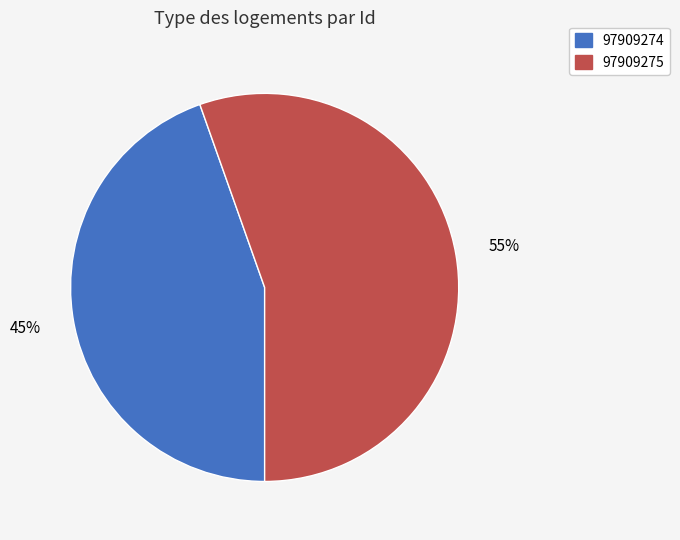

To the nearest percent, what is the combined percentage of 97909274 and 97909275?

100%